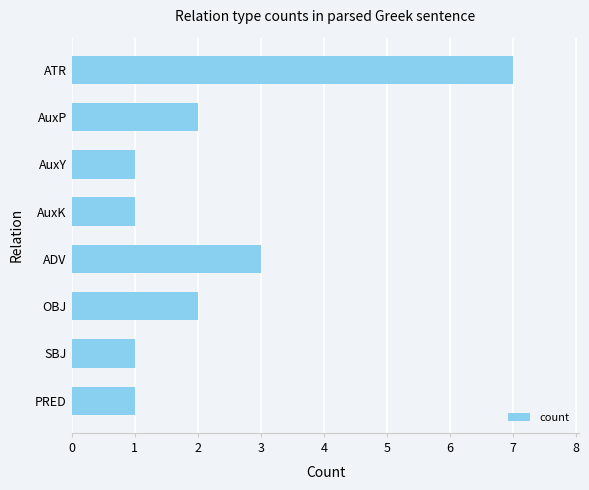

Is it true that the value at PRED is 1?

True